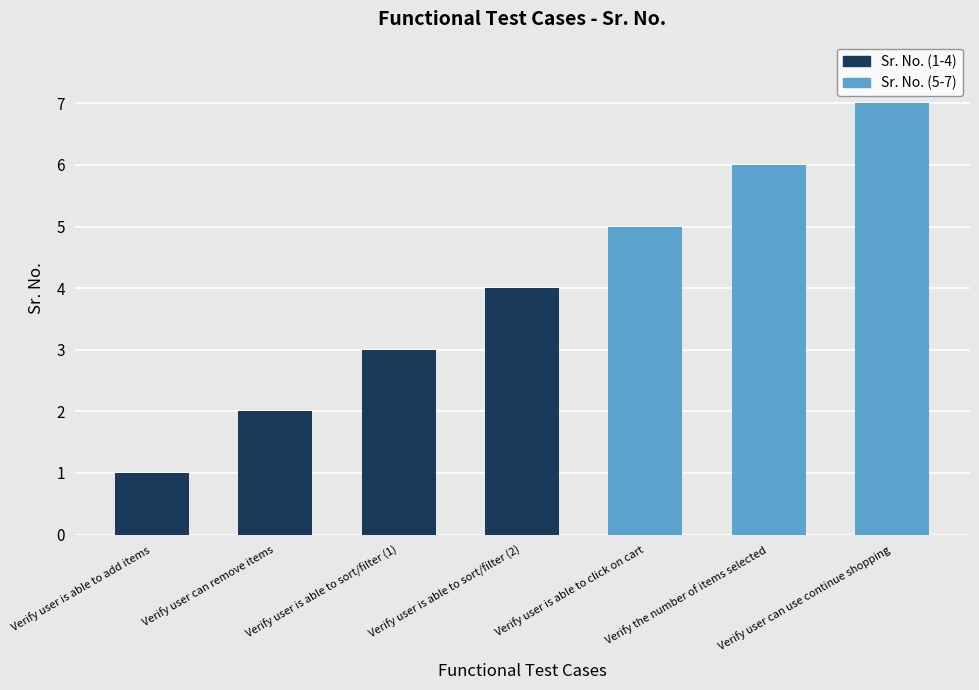

How many bars are there in total?

7